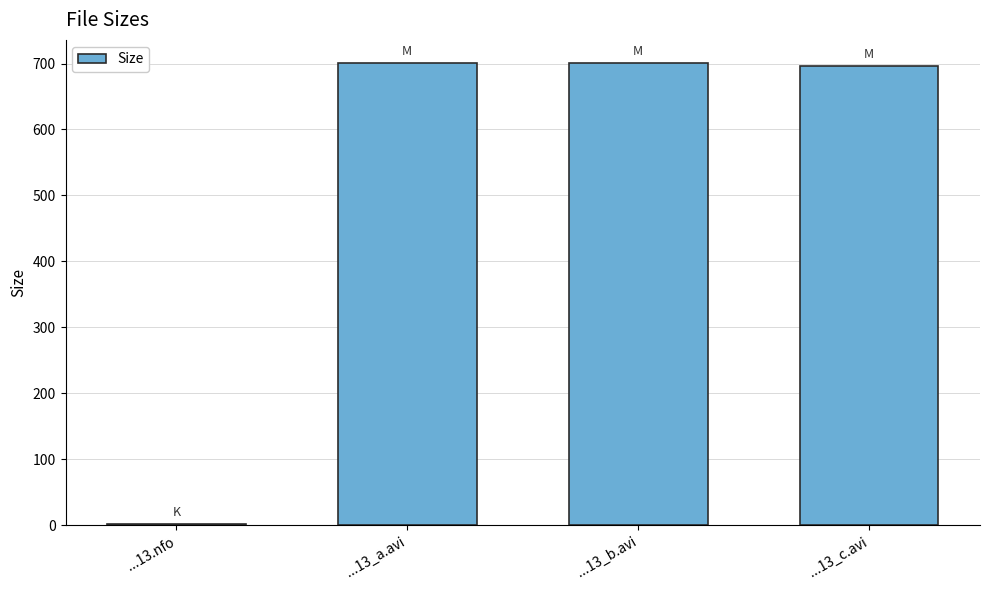

Reading right to left, extract all data points from this chart.

...13_c.avi=696.6	...13_b.avi=700.8	...13_a.avi=700.8	...13.nfo=1.7